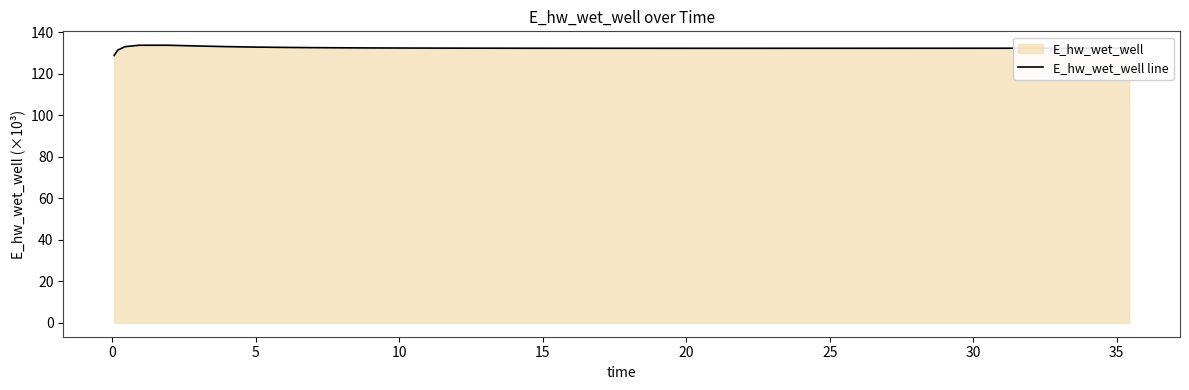

What is the smallest value displayed?

128.7